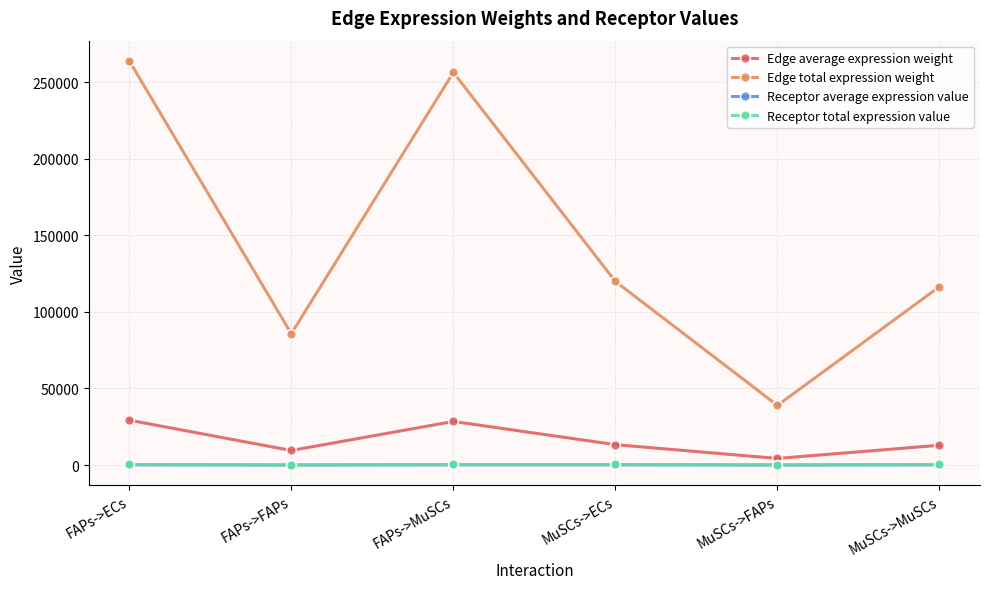

Where does the Edge average expression weight series first go above 13321?

FAPs->ECs